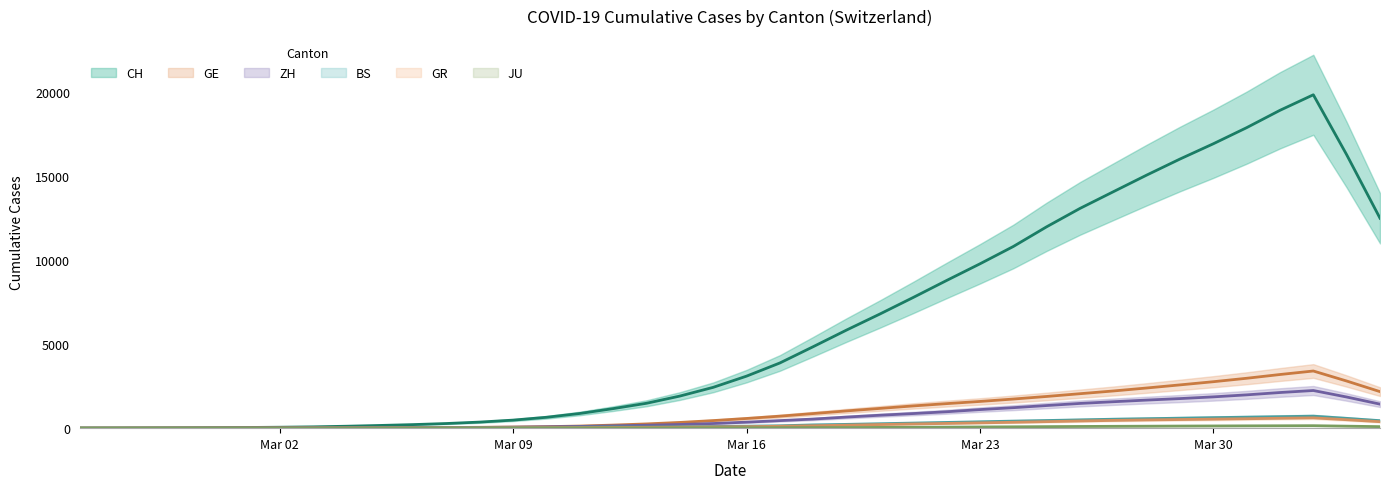

True or false: CH and GR cross at least once.

False